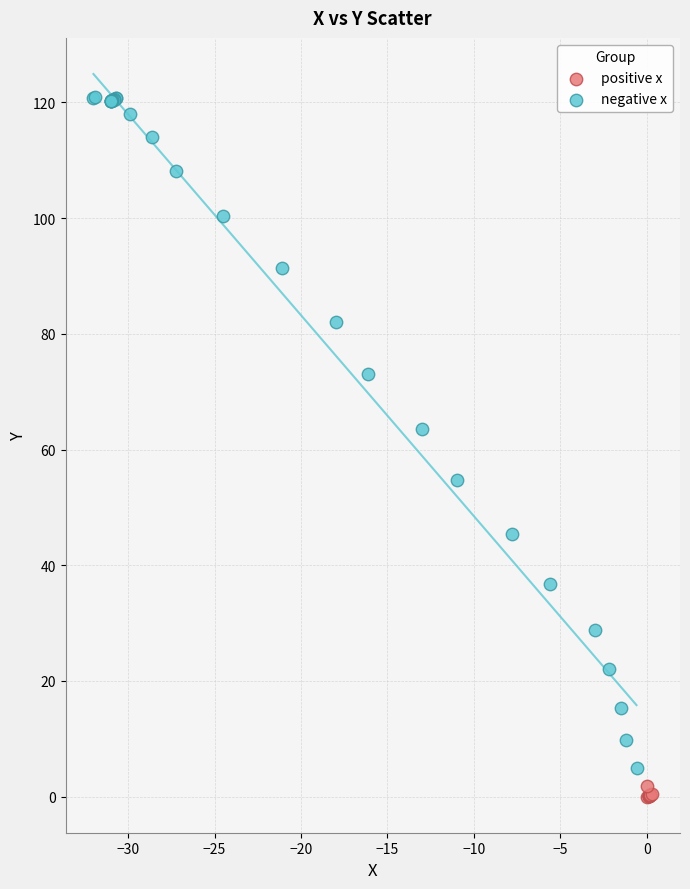

Which series contains the highest Y value?

negative x